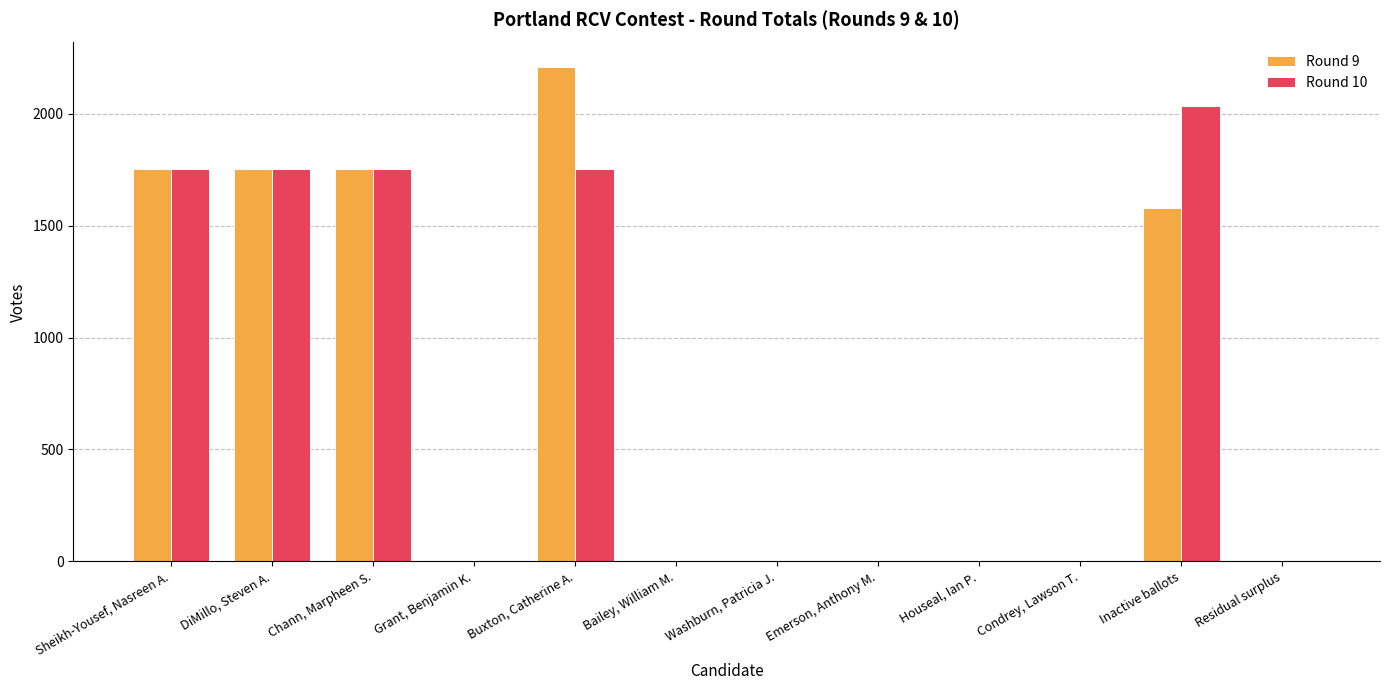

The Round 9 series shows 1752.0 at Sheikh-Yousef, Nasreen A.. True or false?

True